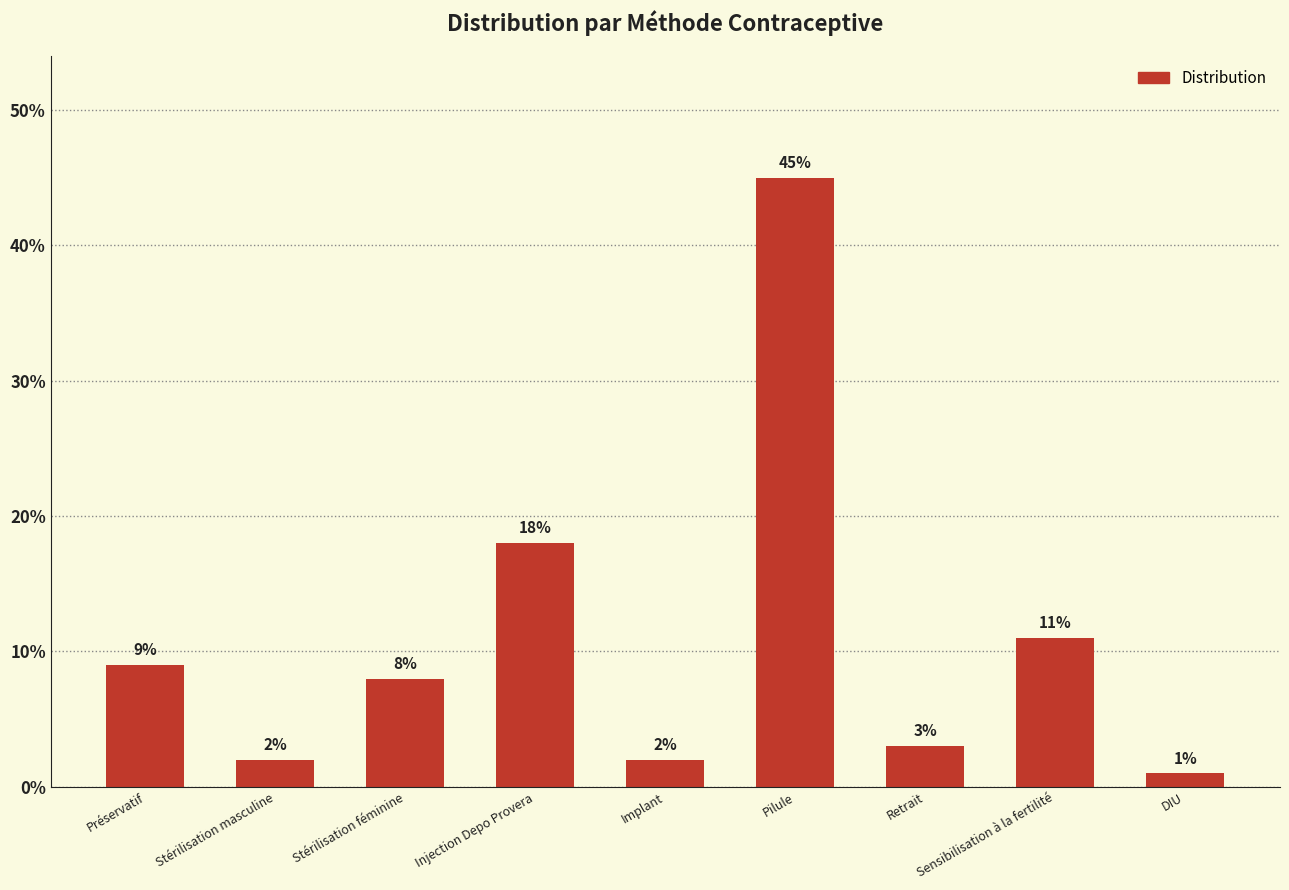

Does the chart contain any negative values?

No